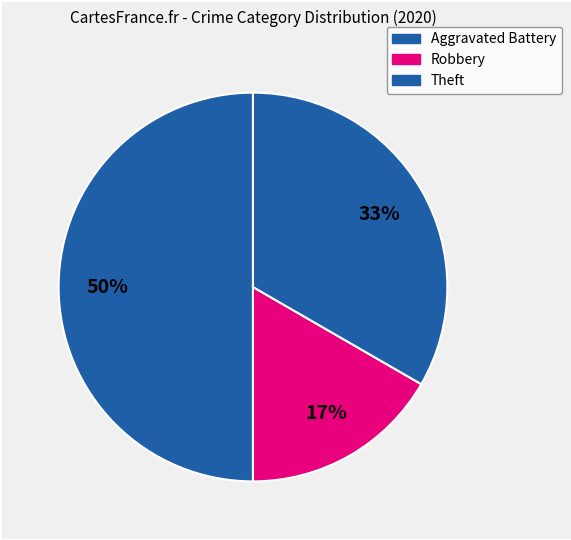

To the nearest percent, what is the average slice percentage?

33%